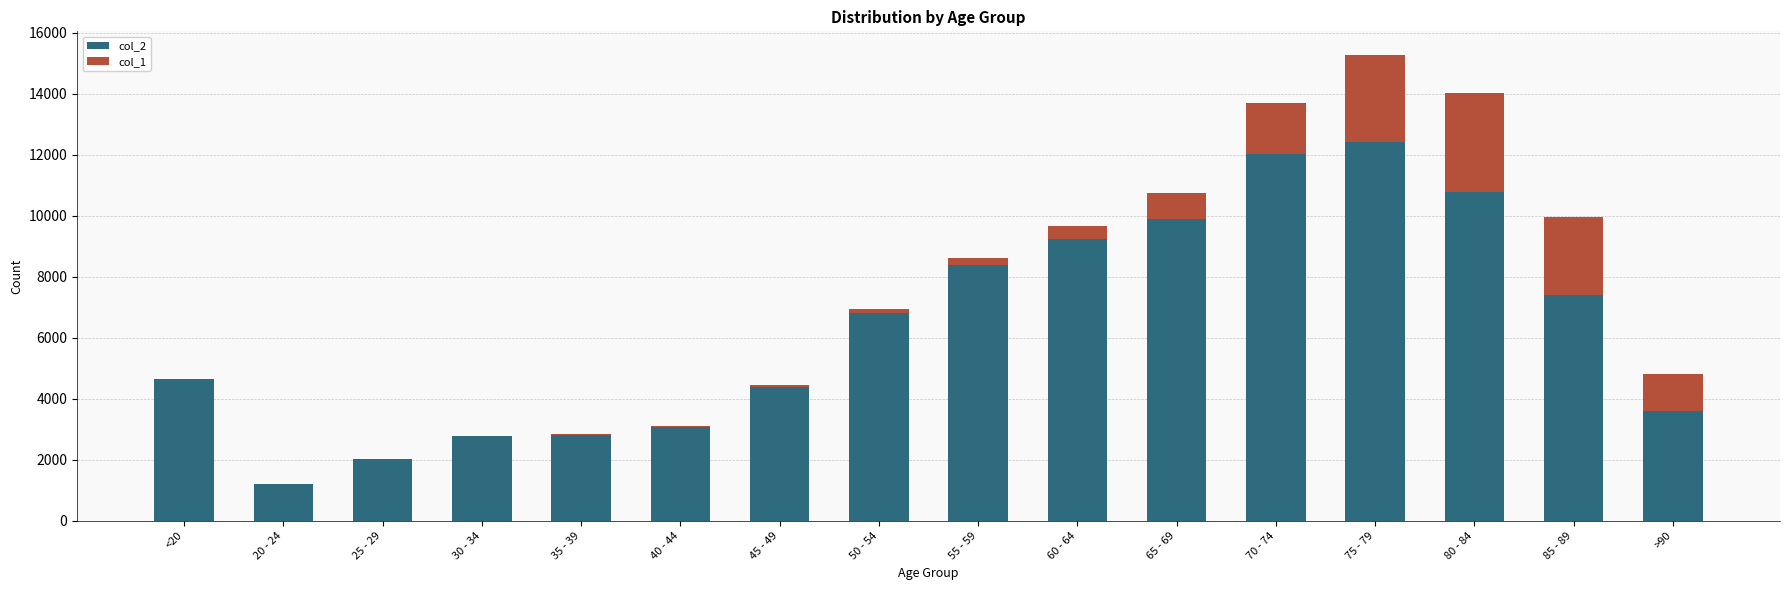

At which label does col_2 reach its peak?

75 - 79